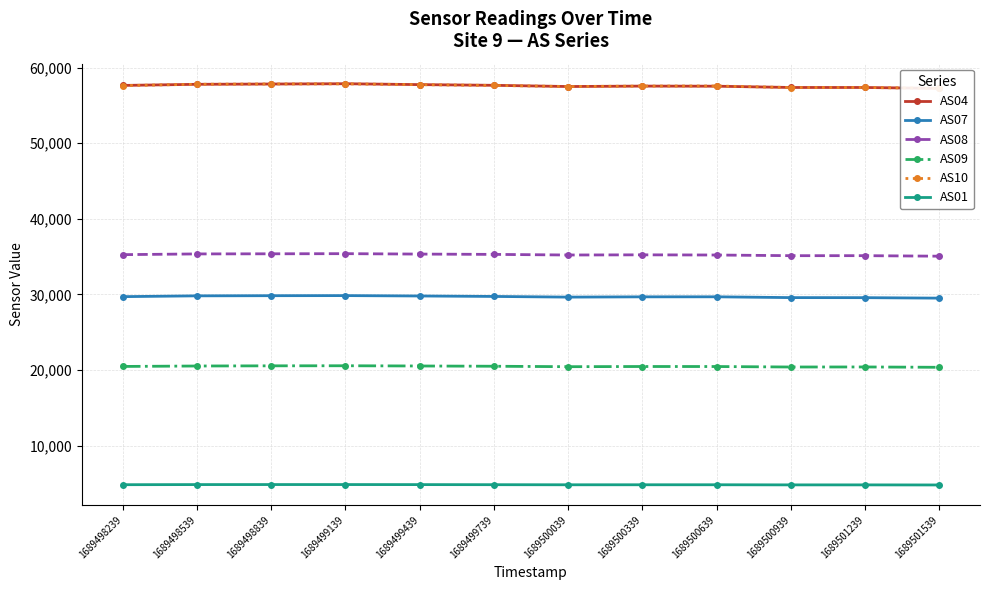

Where is AS08 nearest to the value 35234?

1689500039